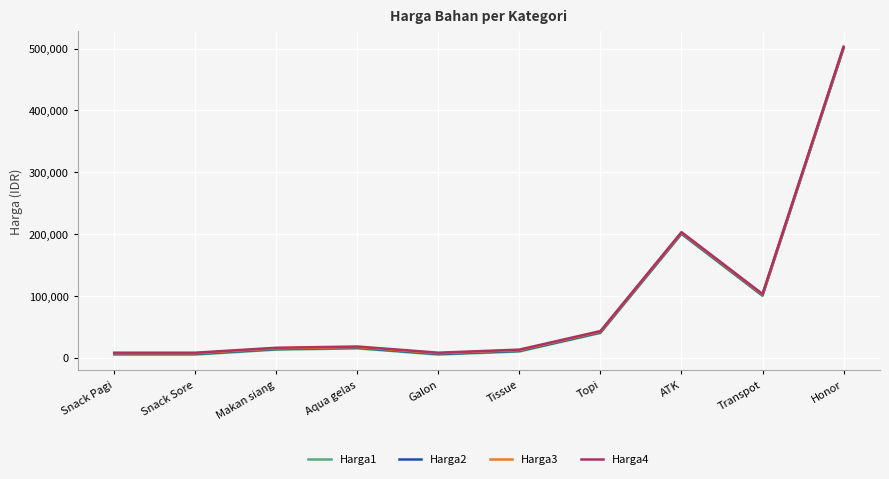

The Harga4 series shows 13000 at Tissue. True or false?

True